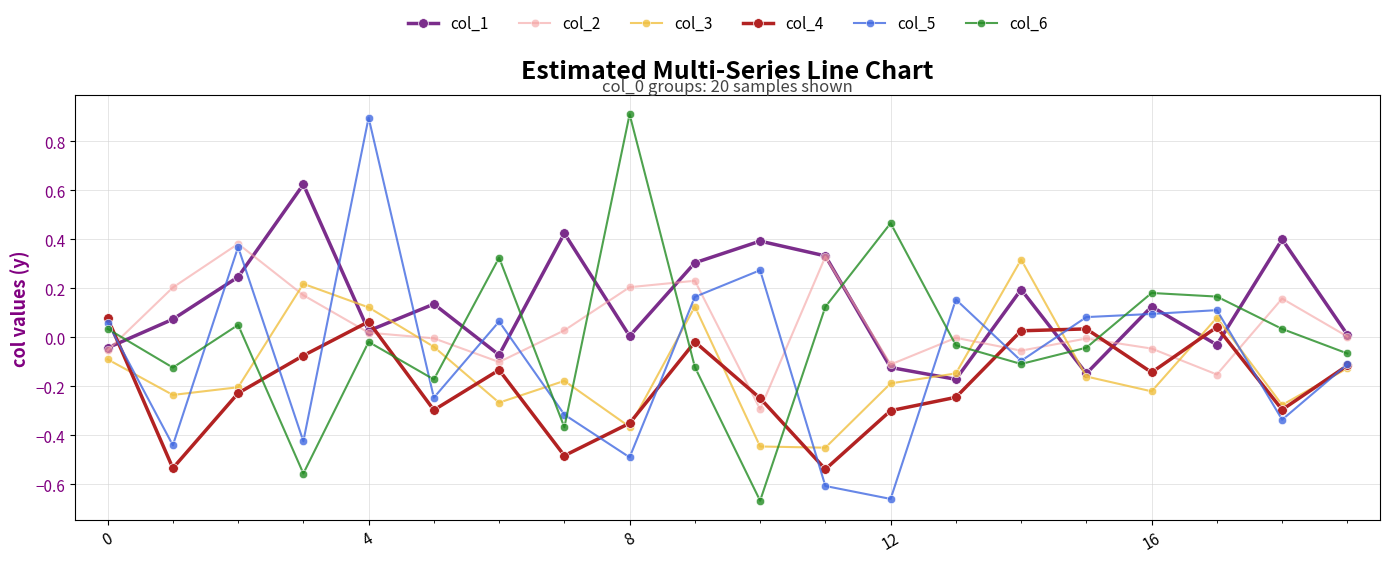

What are all the series names shown in the legend?

col_1, col_2, col_3, col_4, col_5, col_6